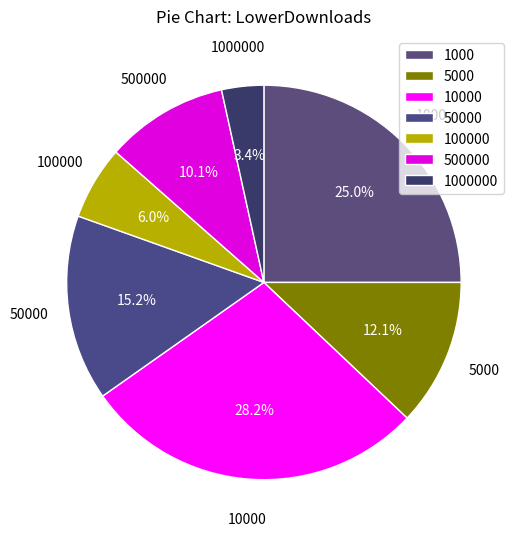

Is 500000 the majority of the pie?

No